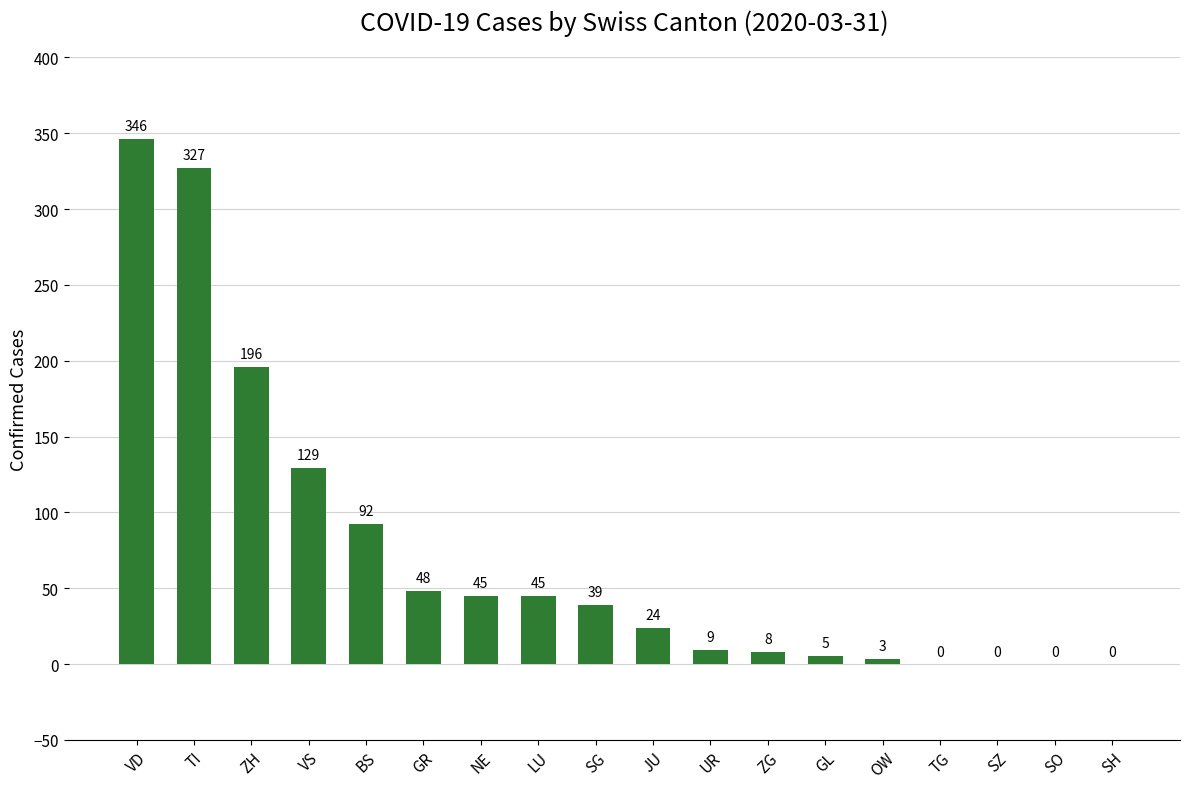

Reading left to right, what are all the values shown in this chart?

346	327	196	129	92	48	45	45	39	24	9	8	5	3	0	0	0	0